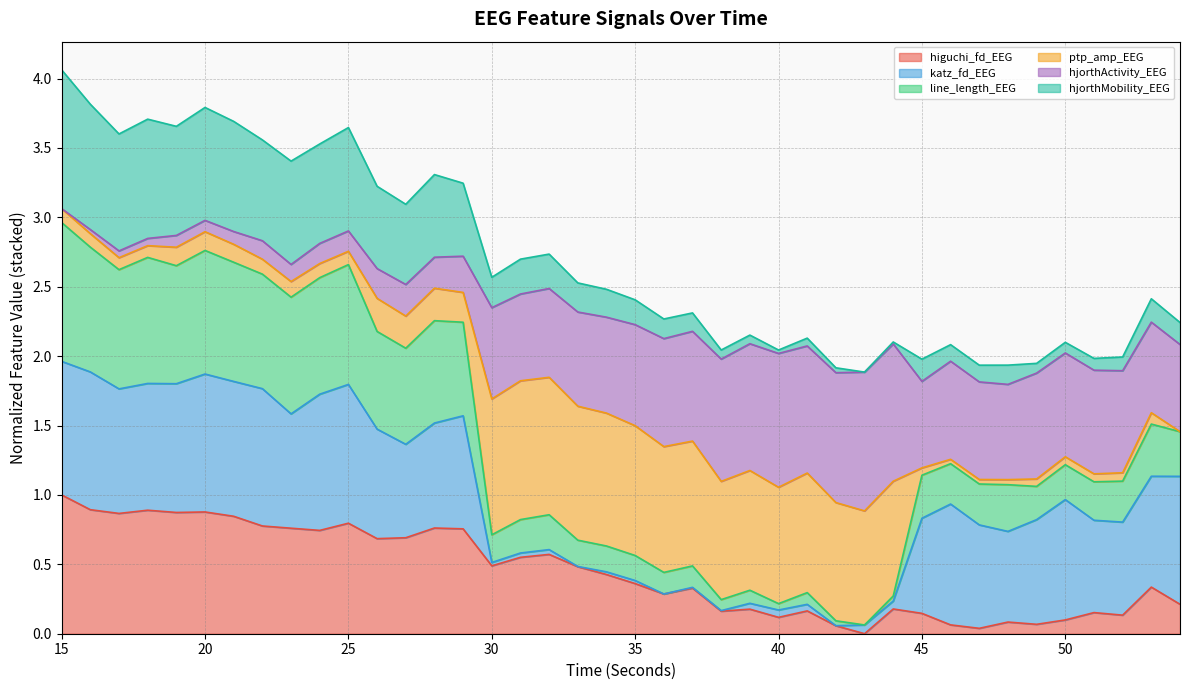

What is the highest value of the higuchi_fd_EEG series?

1.0